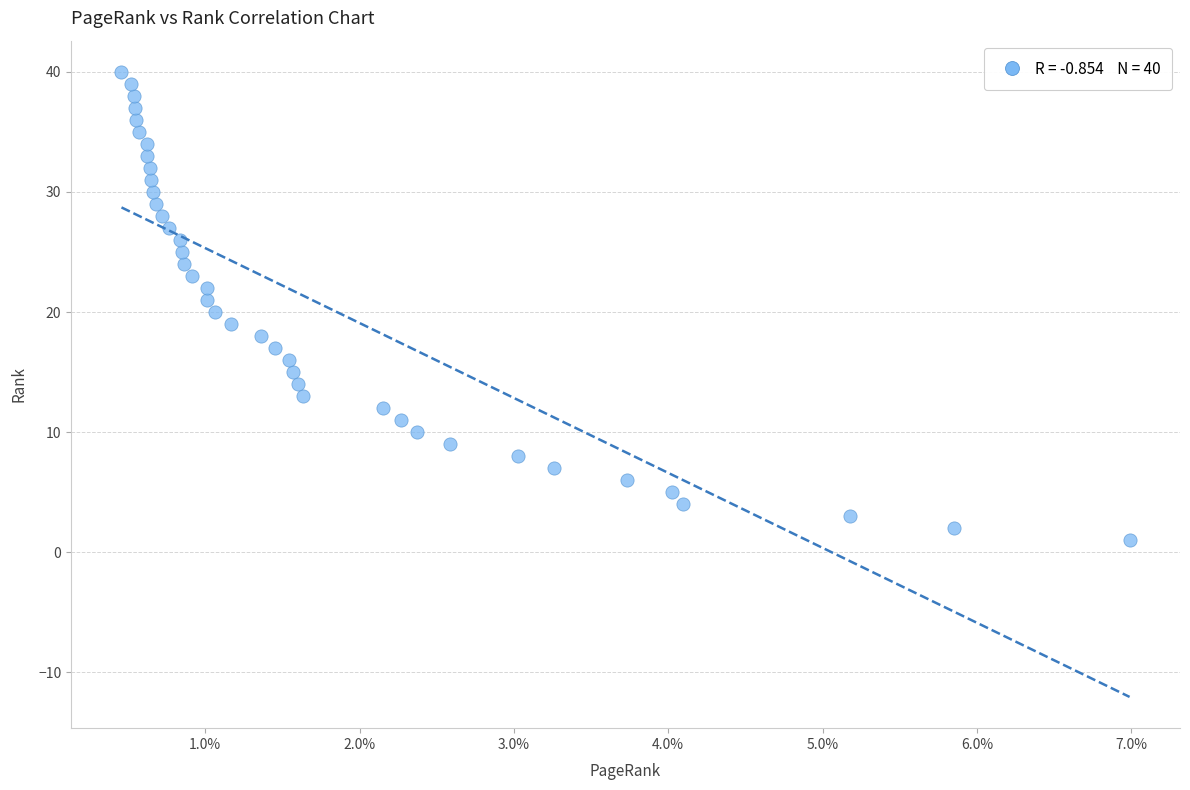

What is the range of Y values (max minus min)?

39